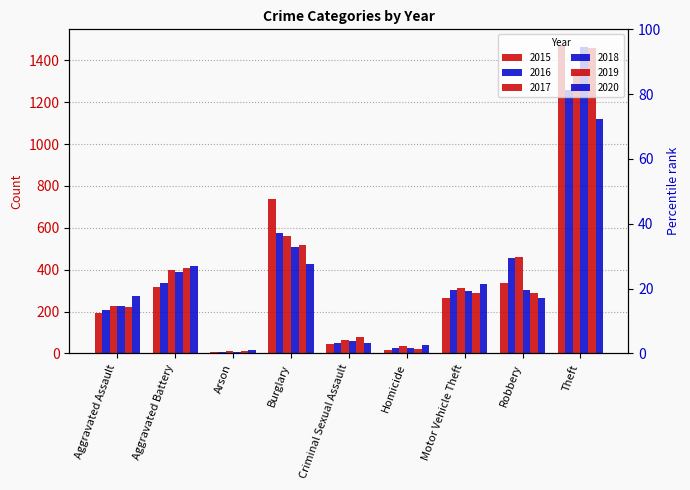

Reading left to right, transcribe all the data shown in this chart.

2015: Aggravated Assault=194	Aggravated Battery=316	Arson=9	Burglary=738	Criminal Sexual Assault=46	Homicide=15	Motor Vehicle Theft=263	Robbery=337	Theft=1474
2016: Aggravated Assault=206	Aggravated Battery=336	Arson=7	Burglary=576	Criminal Sexual Assault=50	Homicide=26	Motor Vehicle Theft=304	Robbery=454	Theft=1259
2017: Aggravated Assault=225	Aggravated Battery=400	Arson=10	Burglary=562	Criminal Sexual Assault=62	Homicide=33	Motor Vehicle Theft=312	Robbery=460	Theft=1339
2018: Aggravated Assault=225	Aggravated Battery=389	Arson=7	Burglary=506	Criminal Sexual Assault=60	Homicide=25	Motor Vehicle Theft=298	Robbery=301	Theft=1461
2019: Aggravated Assault=223	Aggravated Battery=407	Arson=12	Burglary=517	Criminal Sexual Assault=77	Homicide=22	Motor Vehicle Theft=290	Robbery=287	Theft=1459
2020: Aggravated Assault=273	Aggravated Battery=416	Arson=17	Burglary=425	Criminal Sexual Assault=48	Homicide=41	Motor Vehicle Theft=333	Robbery=263	Theft=1120